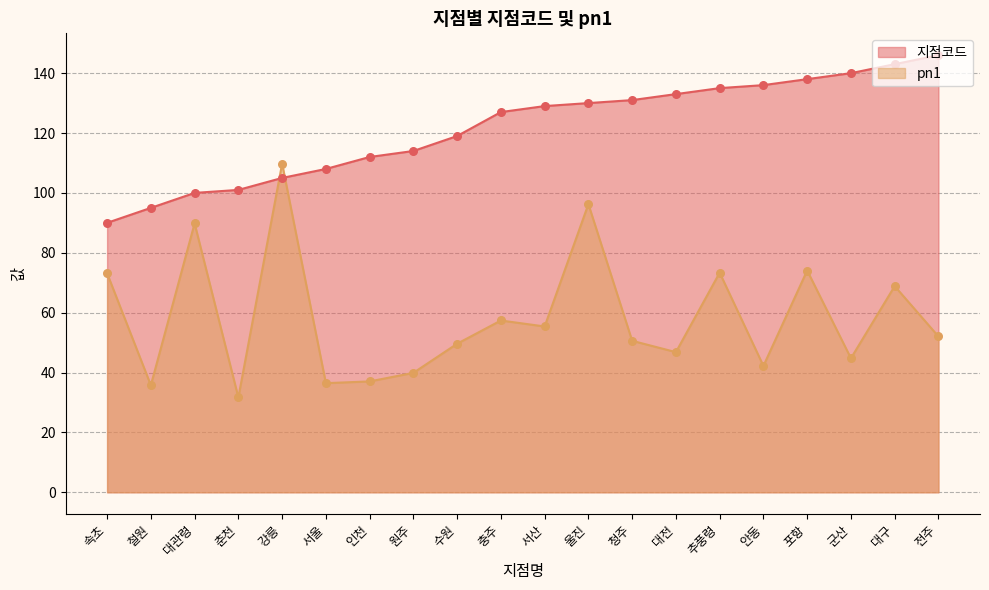

Which series contains the highest Y value?

지점코드